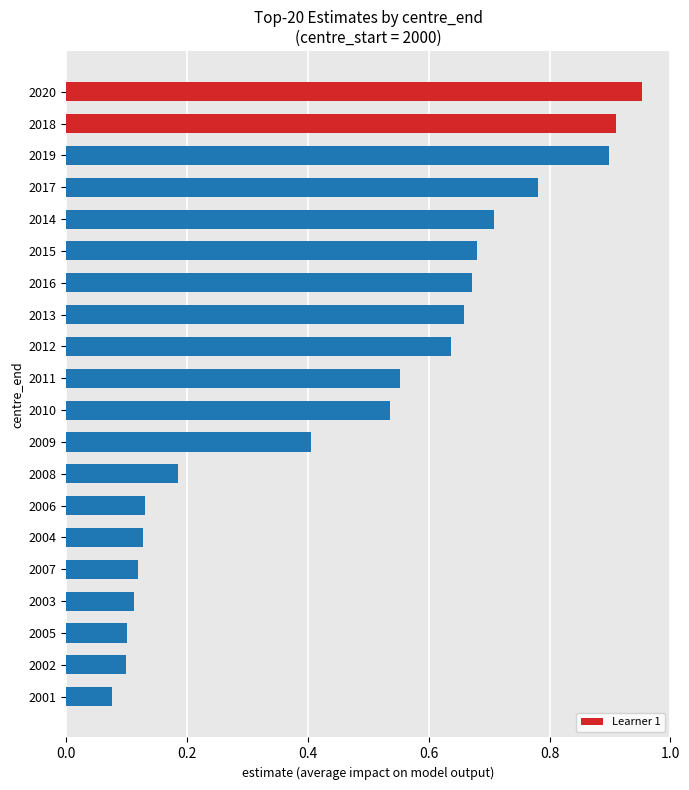

What is the sum of all values?

9.3